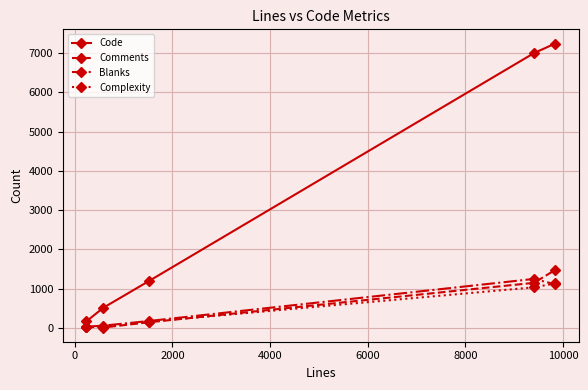

Which series has the widest spread of values?

Code